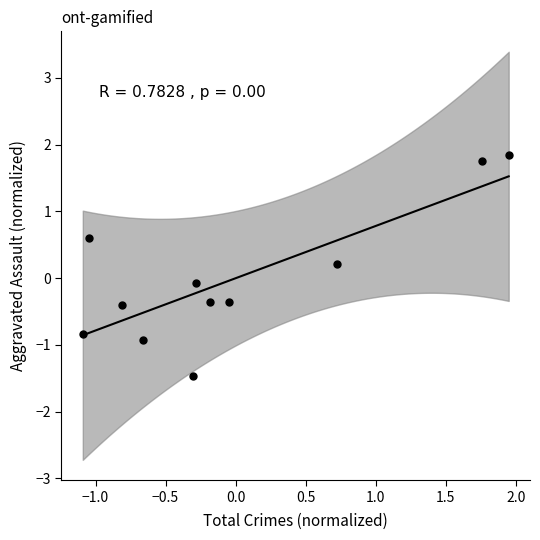

What is the range of Y values (max minus min)?

3.3